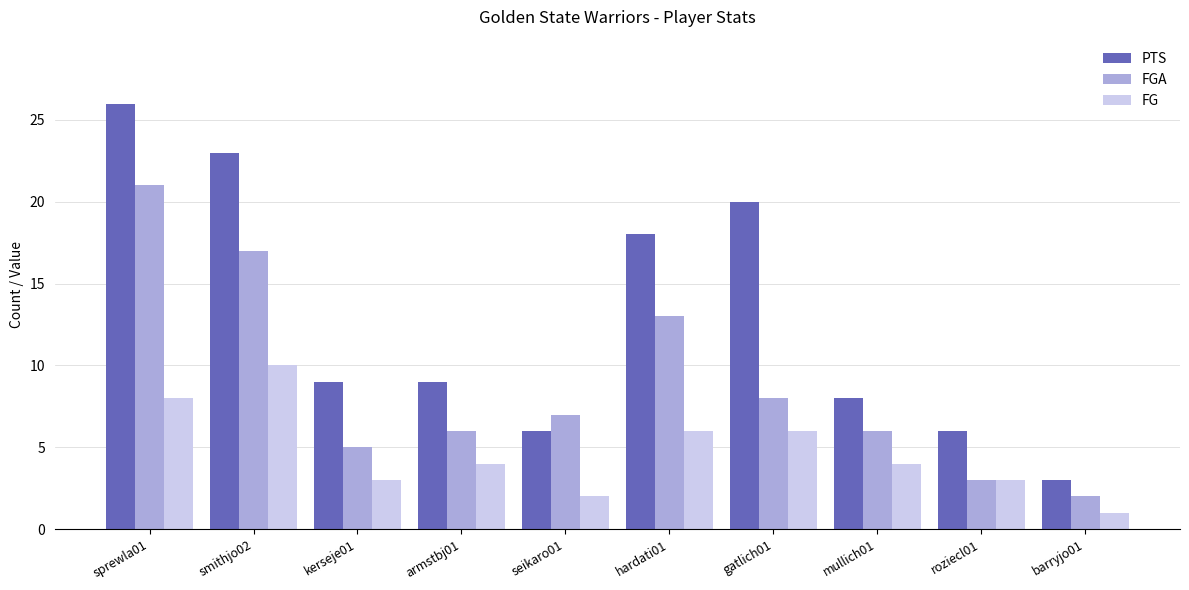

Rank the series by their maximum value, from lowest to highest.

FG, FGA, PTS